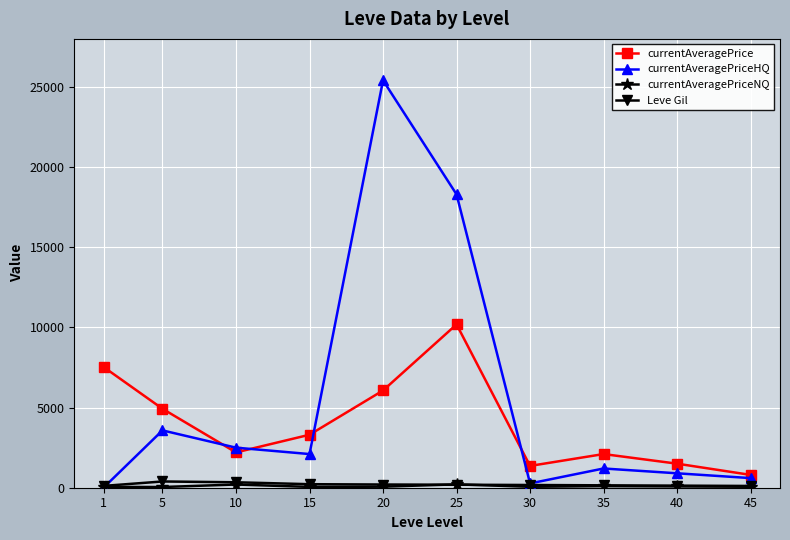

True or false: currentAveragePriceHQ has more than 1 interior local peaks.

True